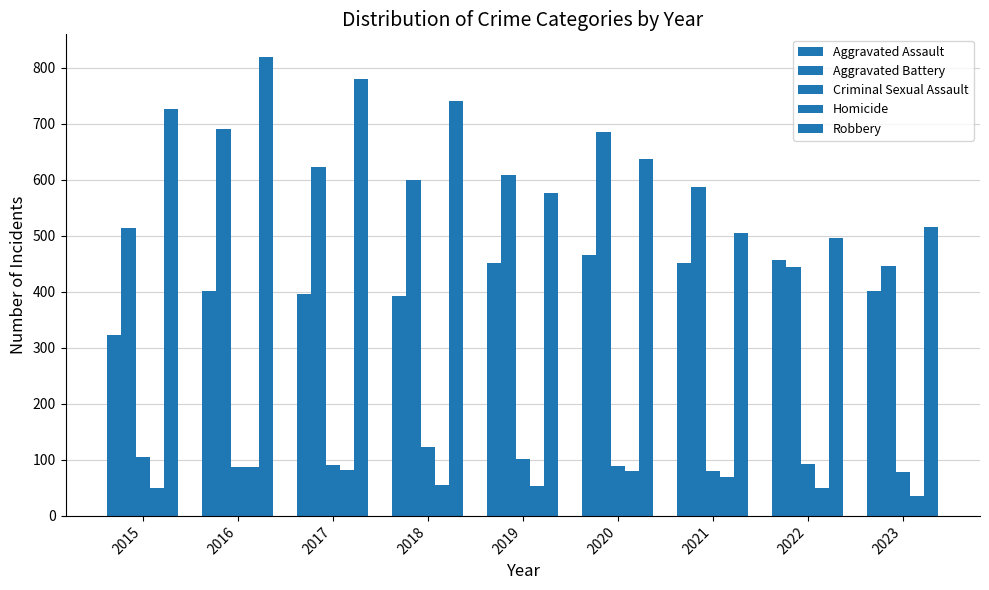

How many groups of bars are there?

9